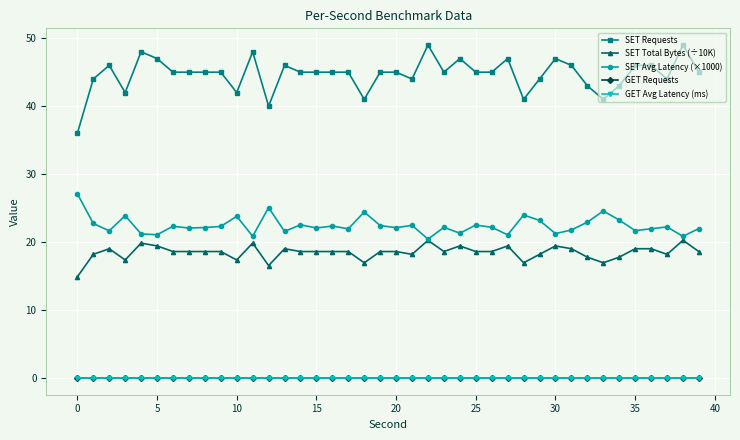

True or false: GET Avg Latency (ms) has more than 2 interior local peaks.

False